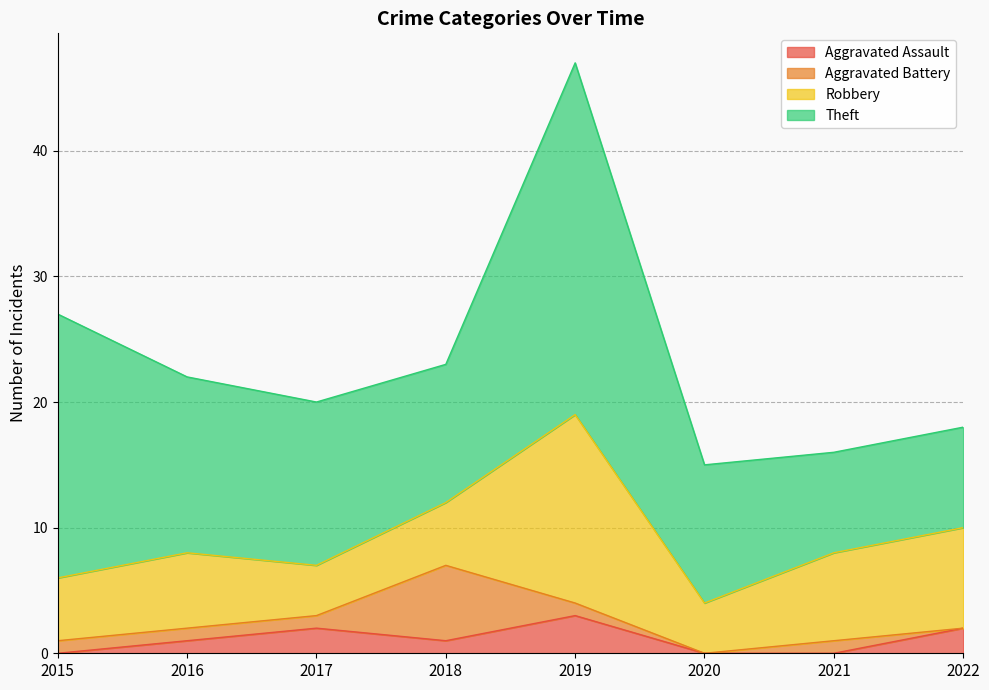

True or false: Aggravated Battery has a value of 1 at 2017.

True